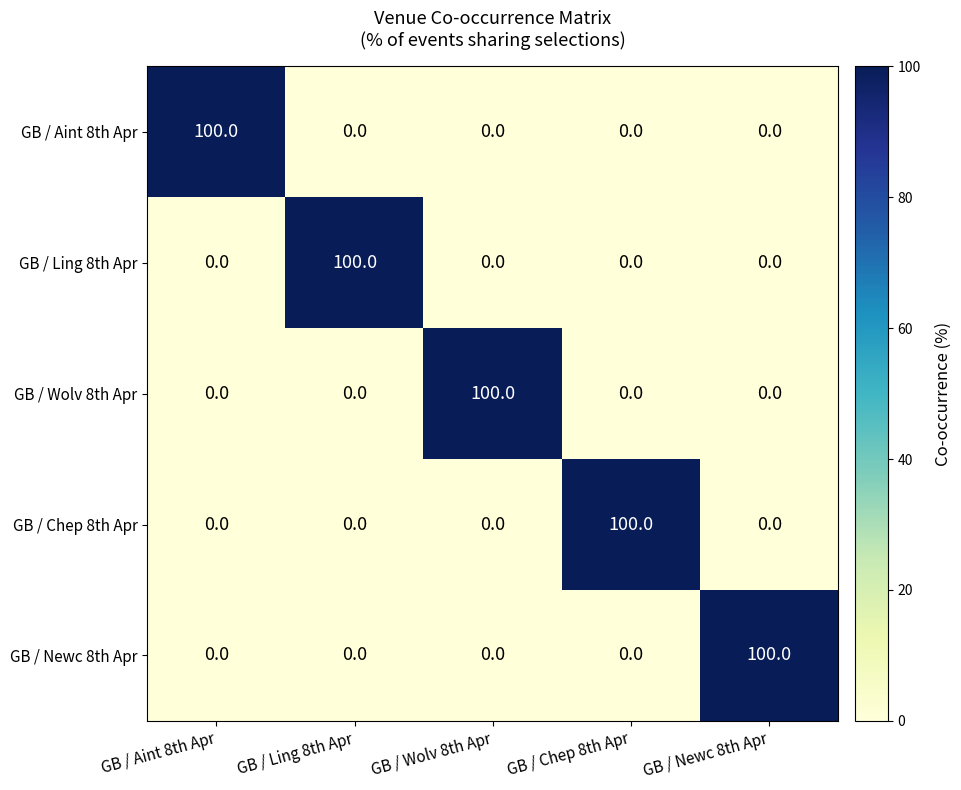

What is the maximum value shown in the chart?

100